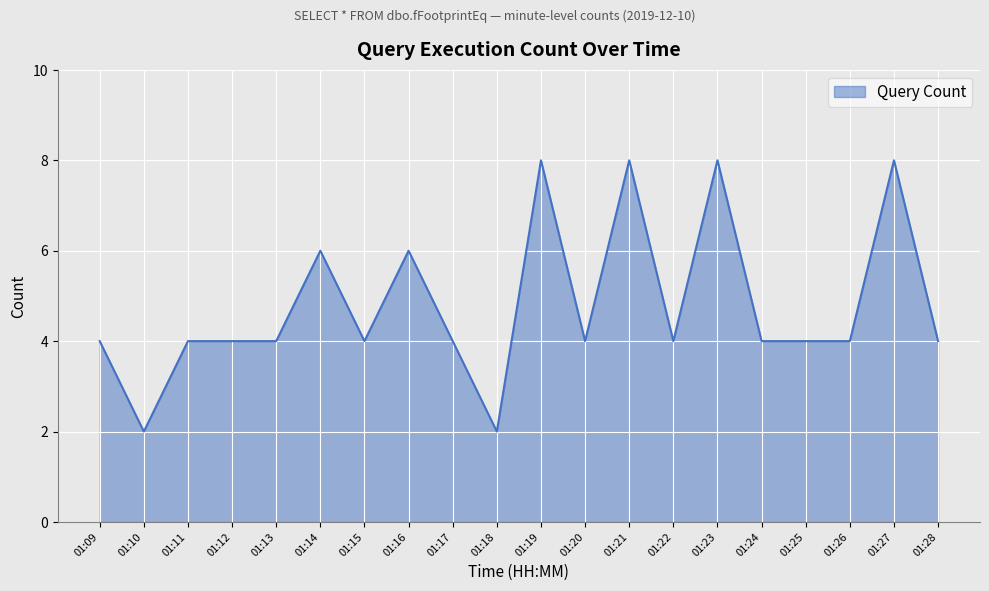

What is the difference between the maximum and minimum values?

6